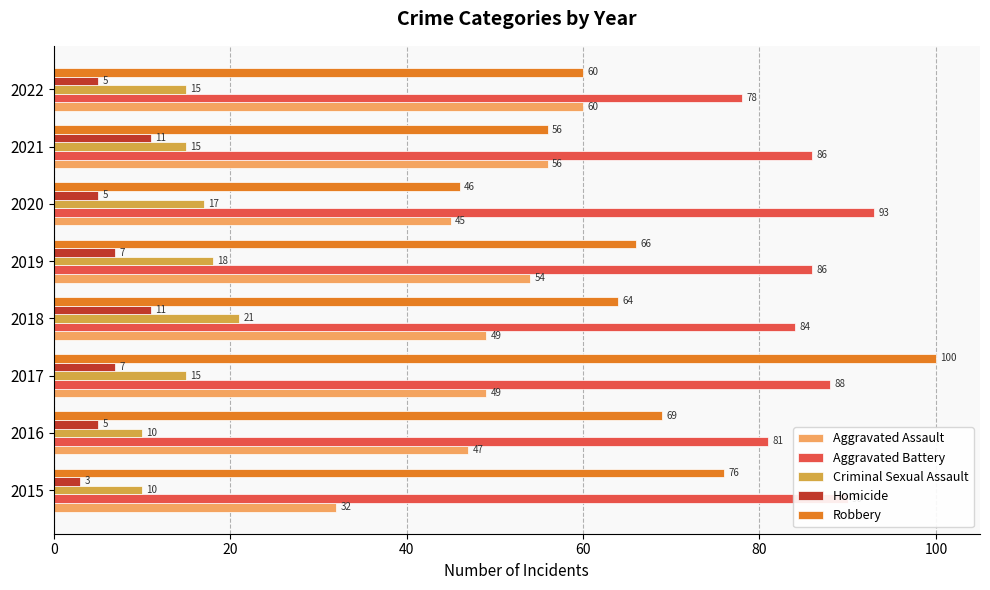

How many data points does each series have?

8